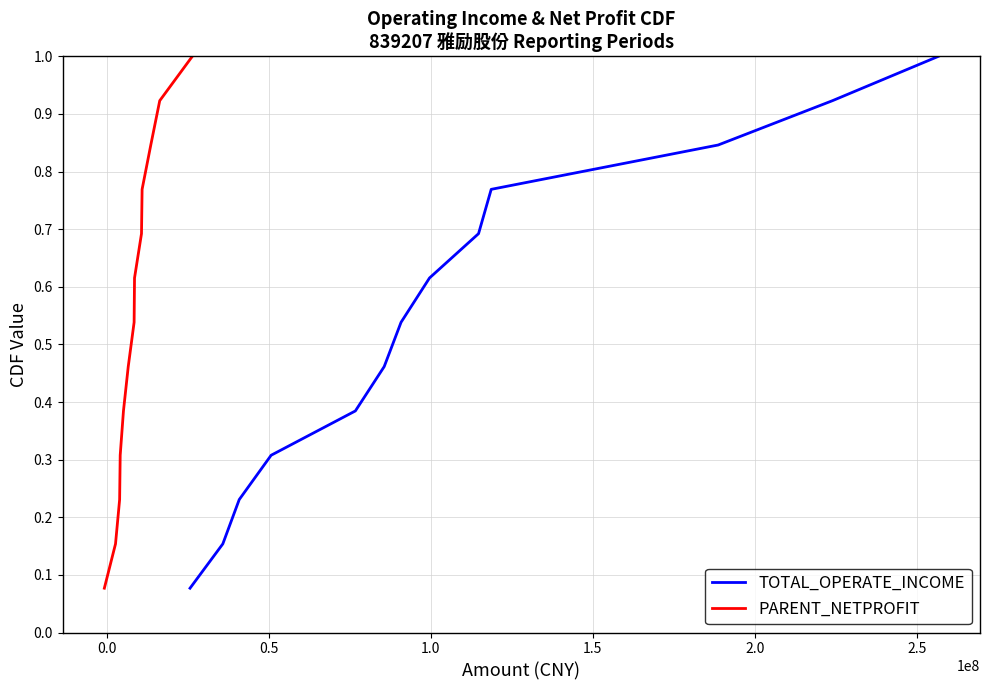

What is the highest value of the TOTAL_OPERATE_INCOME series?

1.0